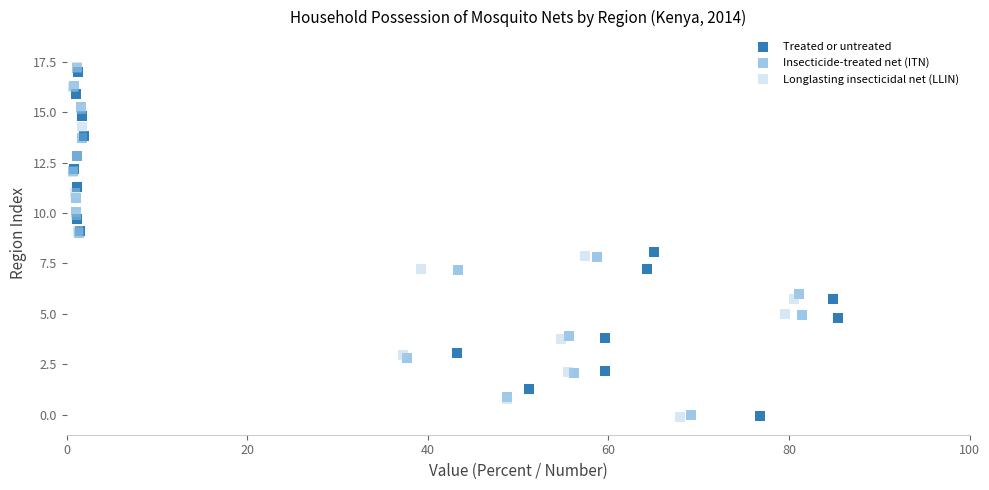

Which series has the widest spread of Y values?

Longlasting insecticidal net (LLIN)